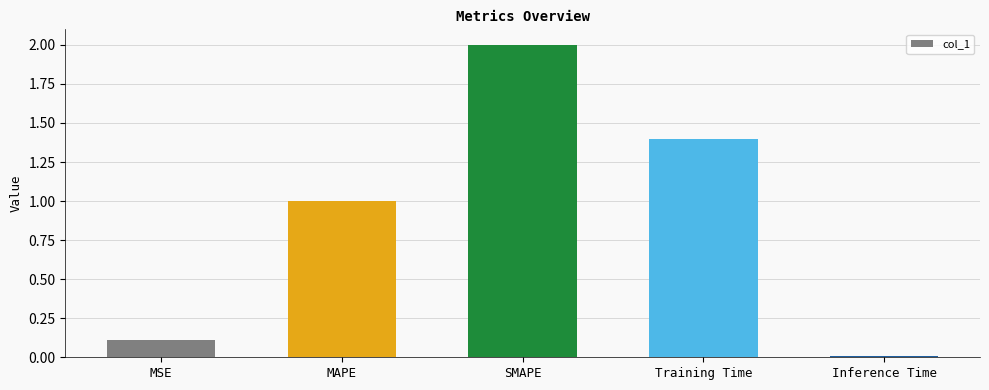

What is the value of the 3rd bar from the left?

2.0